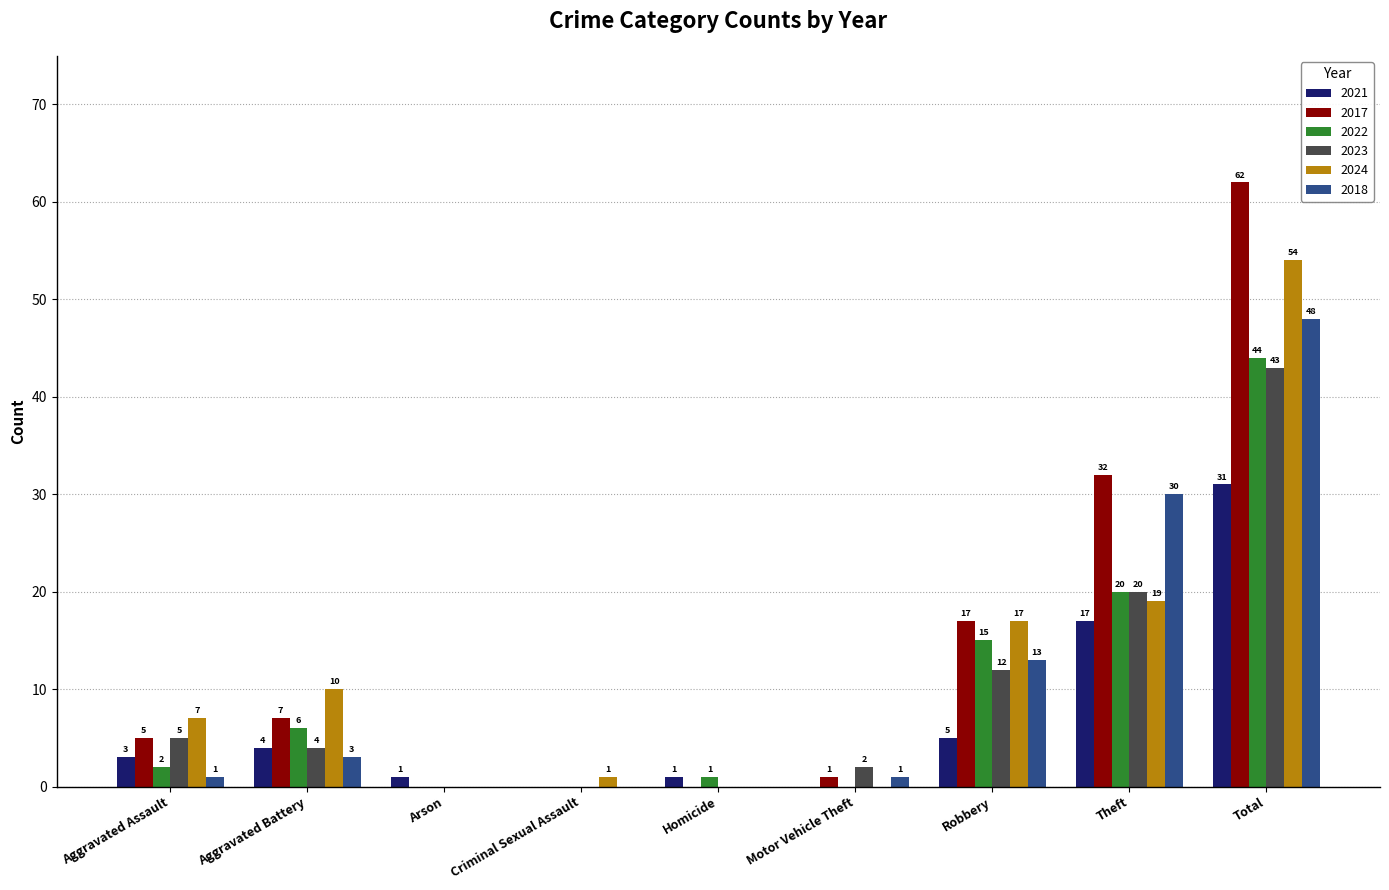

Reading right to left, extract all data points from this chart.

2021: Total=31	Theft=17	Robbery=5	Motor Vehicle Theft=0	Homicide=1	Criminal Sexual Assault=0	Arson=1	Aggravated Battery=4	Aggravated Assault=3
2017: Total=62	Theft=32	Robbery=17	Motor Vehicle Theft=1	Homicide=0	Criminal Sexual Assault=0	Arson=0	Aggravated Battery=7	Aggravated Assault=5
2022: Total=44	Theft=20	Robbery=15	Motor Vehicle Theft=0	Homicide=1	Criminal Sexual Assault=0	Arson=0	Aggravated Battery=6	Aggravated Assault=2
2023: Total=43	Theft=20	Robbery=12	Motor Vehicle Theft=2	Homicide=0	Criminal Sexual Assault=0	Arson=0	Aggravated Battery=4	Aggravated Assault=5
2024: Total=54	Theft=19	Robbery=17	Motor Vehicle Theft=0	Homicide=0	Criminal Sexual Assault=1	Arson=0	Aggravated Battery=10	Aggravated Assault=7
2018: Total=48	Theft=30	Robbery=13	Motor Vehicle Theft=1	Homicide=0	Criminal Sexual Assault=0	Arson=0	Aggravated Battery=3	Aggravated Assault=1